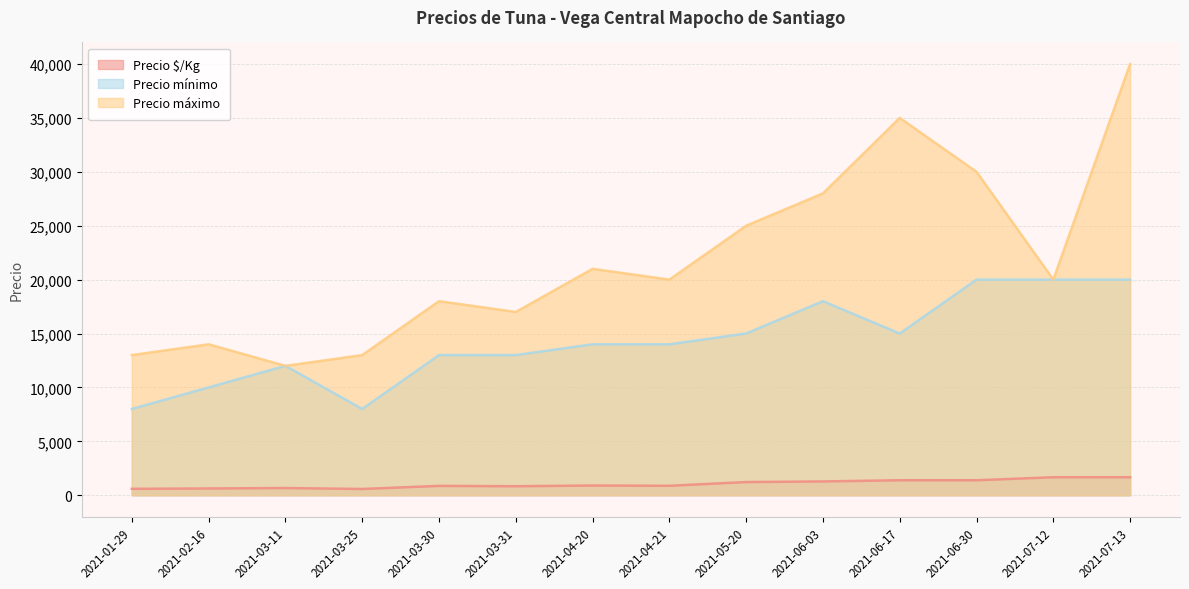

Is the value of Precio mínimo at 2021-06-17 greater than the value of Precio $/Kg at 2021-03-11?

Yes